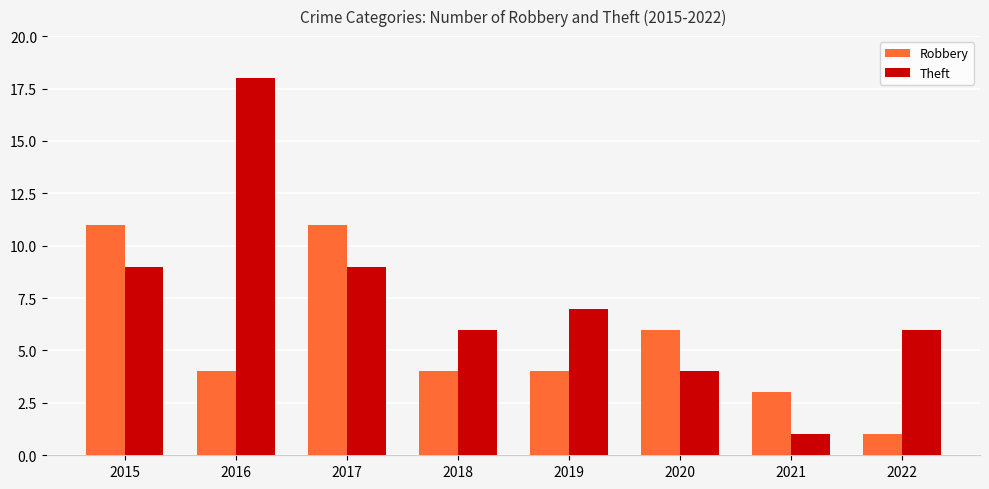

How many data points in Theft are less than 7?

4